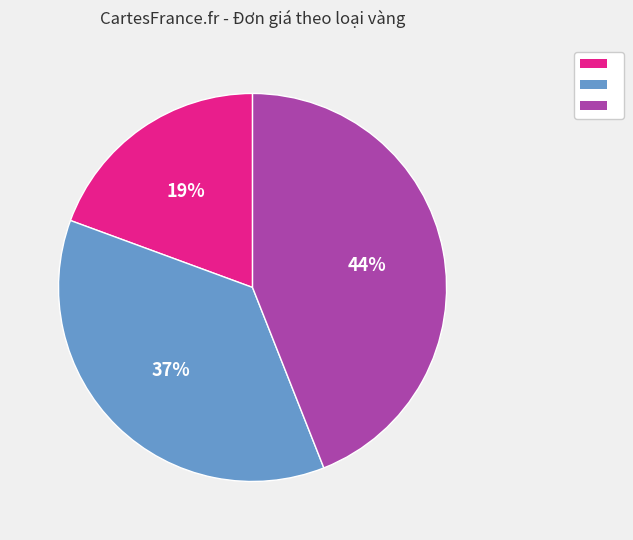

To the nearest percent, what is the difference between the largest and smallest slice percentages?

25%